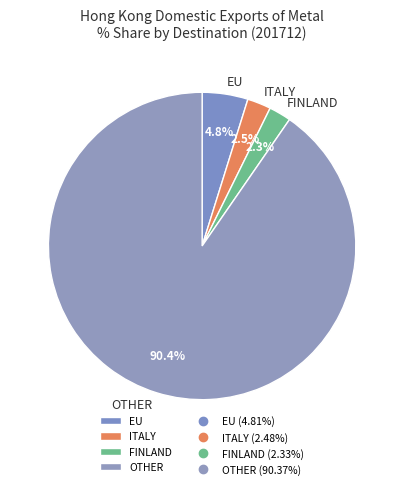

Between ITALY and EU, which is larger?

EU